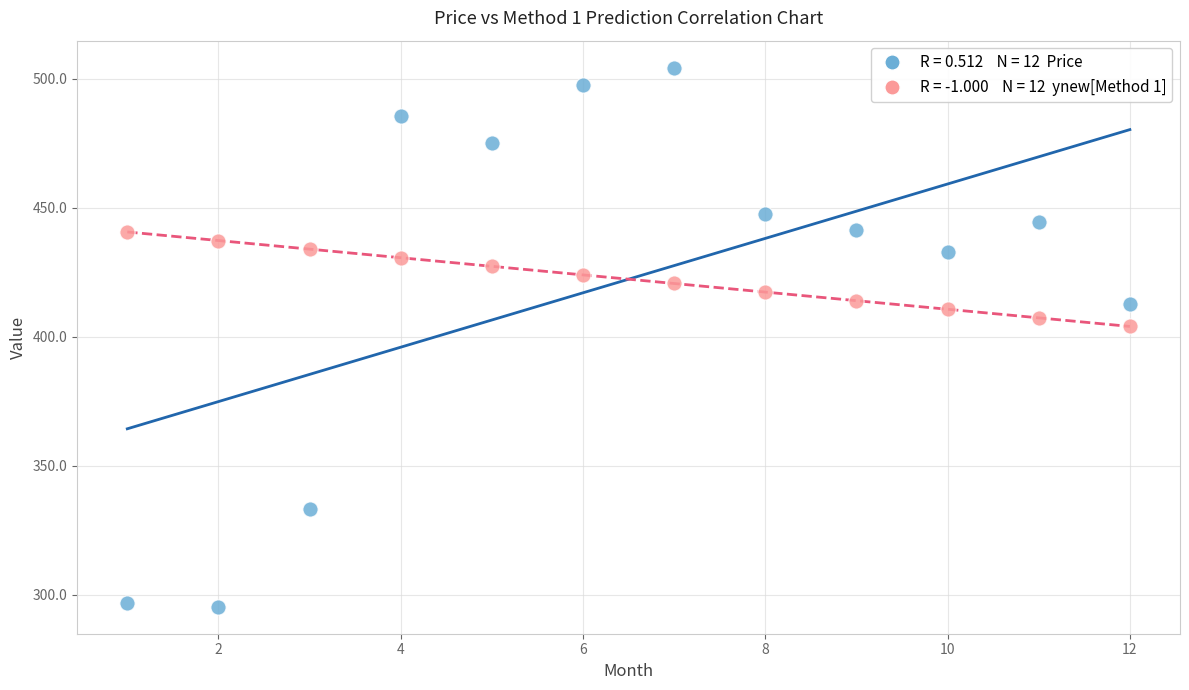

Across all series, what Y value is closest to 399?

403.9